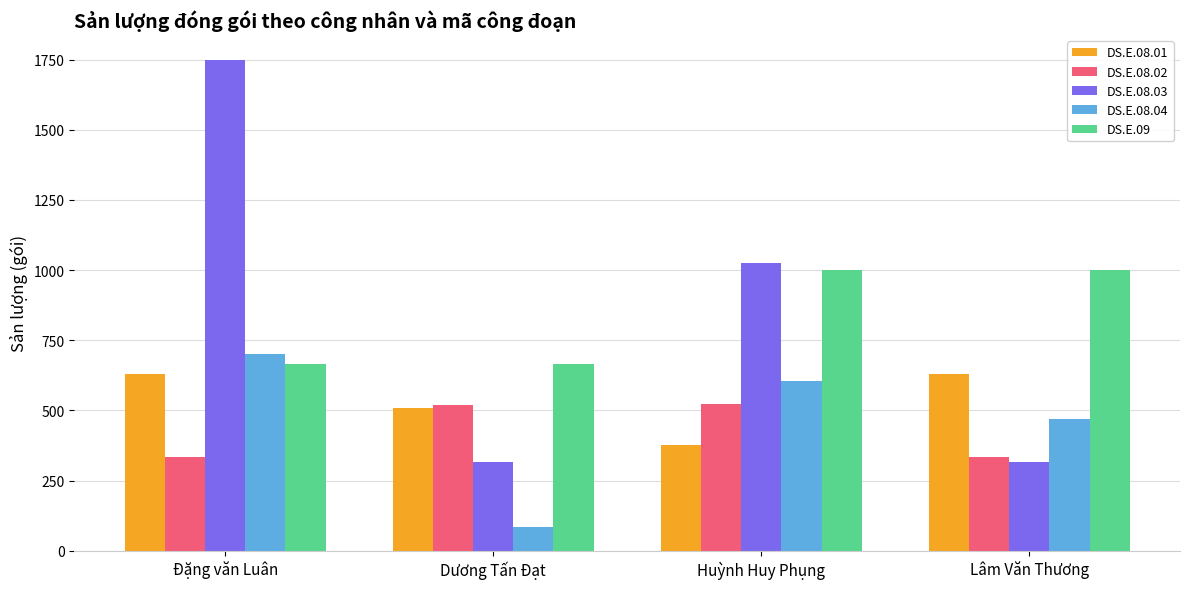

How many categories are shown in the chart?

4